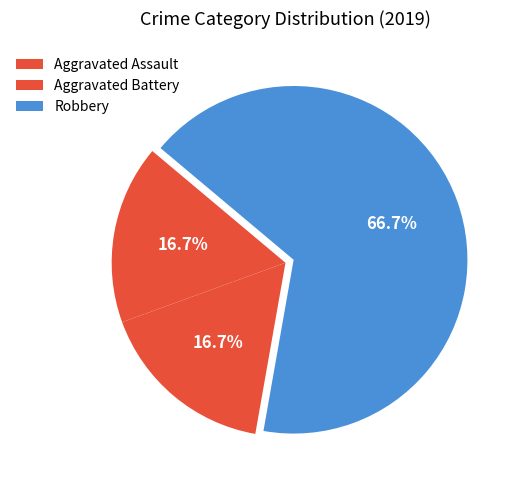

What is the change in value from Aggravated Battery to Robbery?

+3